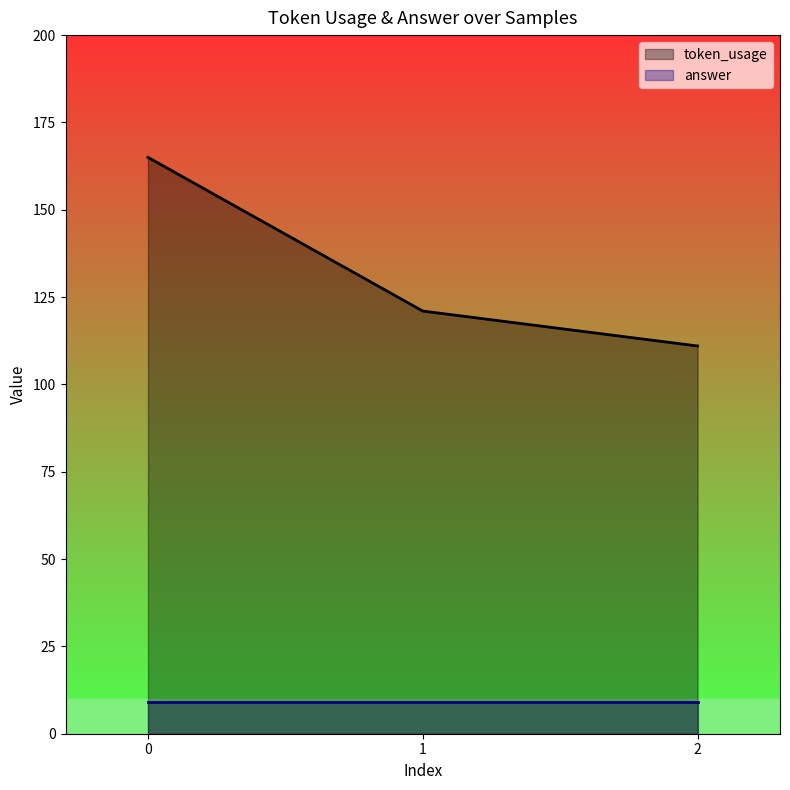

Is it true that the value at 1 is 206?

False